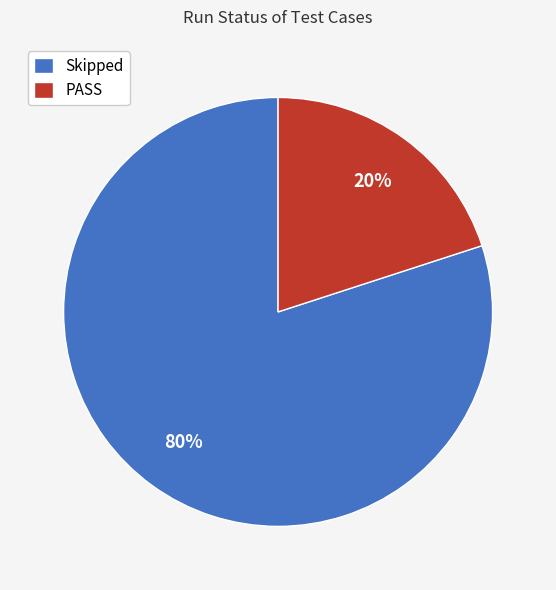

Rank the categories by value from highest to lowest.

Skipped, PASS